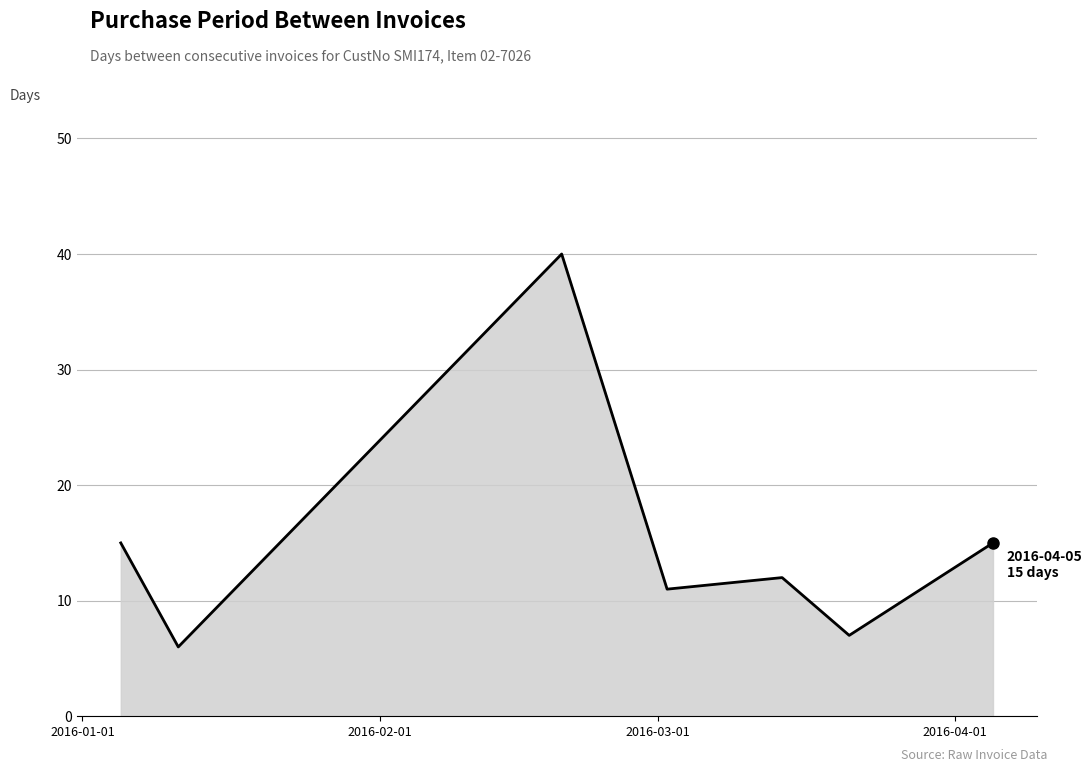

What is the minimum value shown in the chart?

6